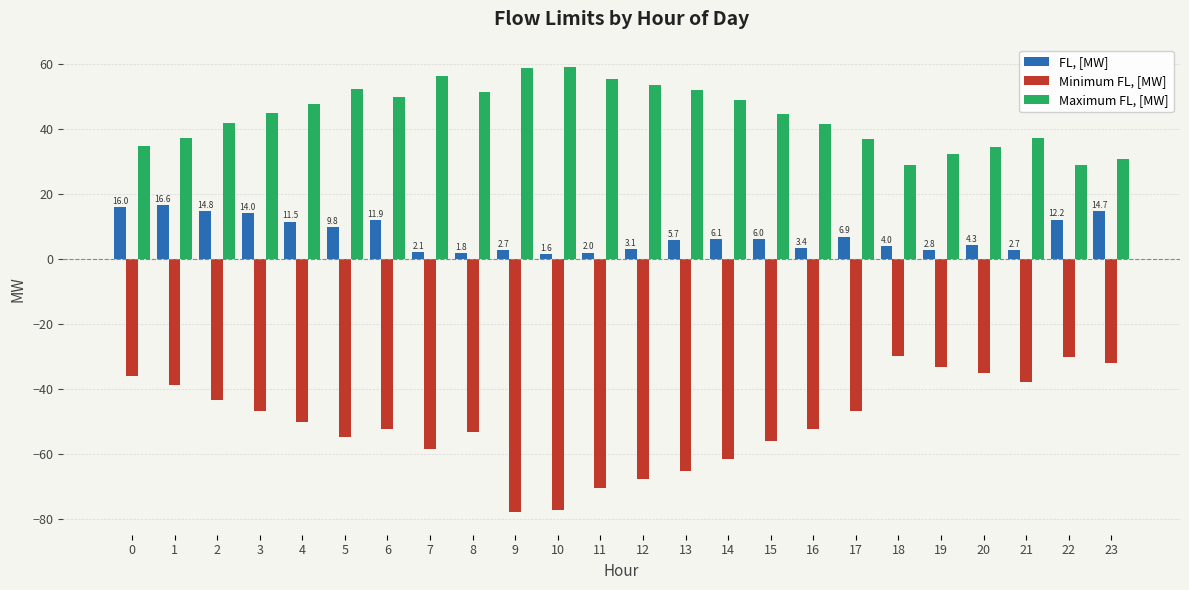

The value of FL, [MW] at 22 is 12.2. True or false?

True